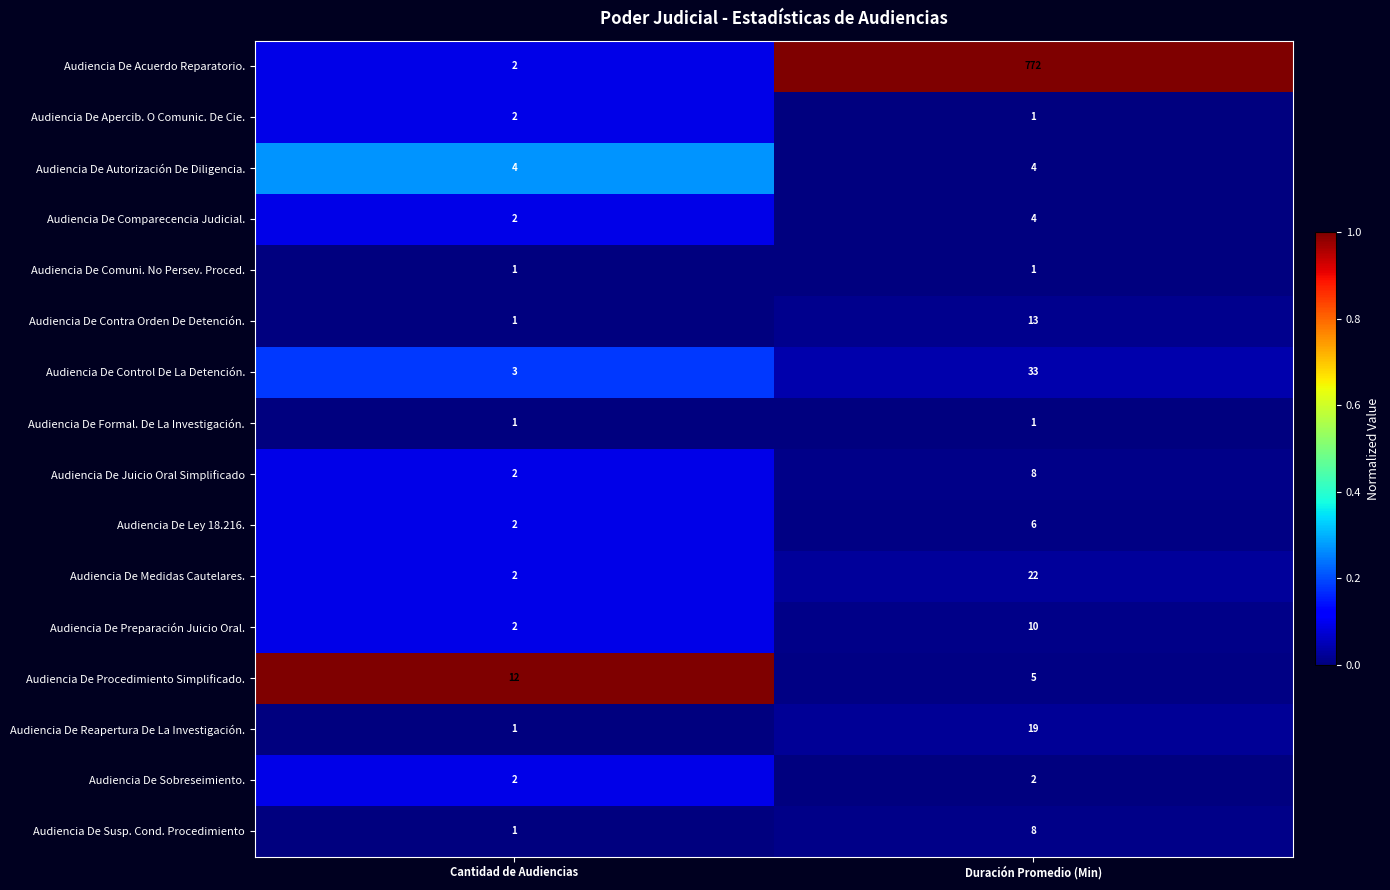

Which series has the largest range (max minus min)?

Audiencia De Acuerdo Reparatorio.